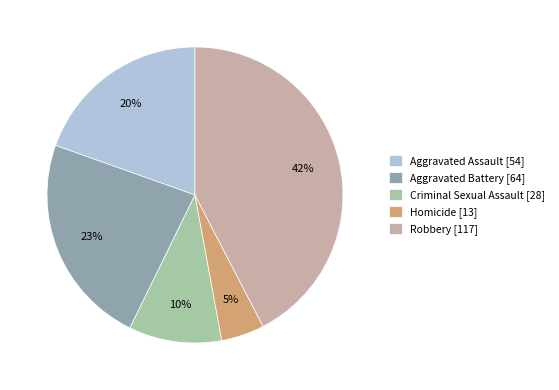

Which slice is the smallest?

Homicide